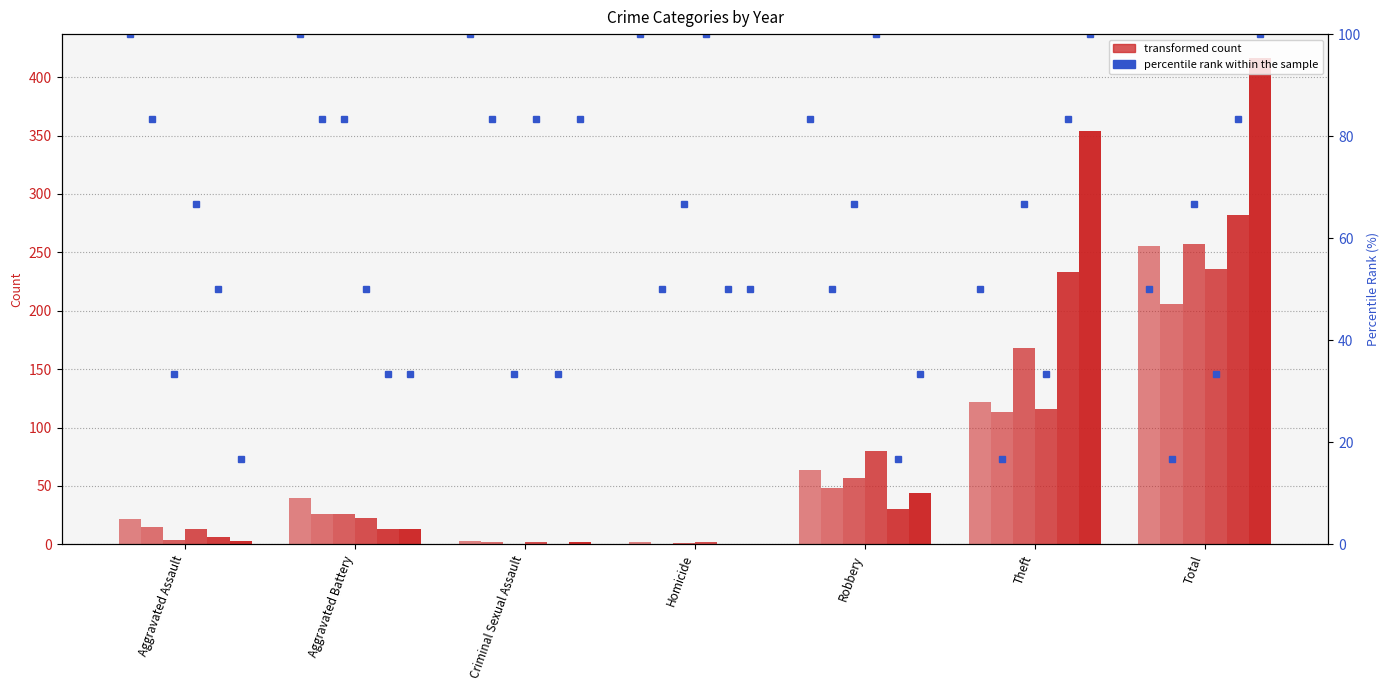

How many data points in pct_2016 are less than 50?

3